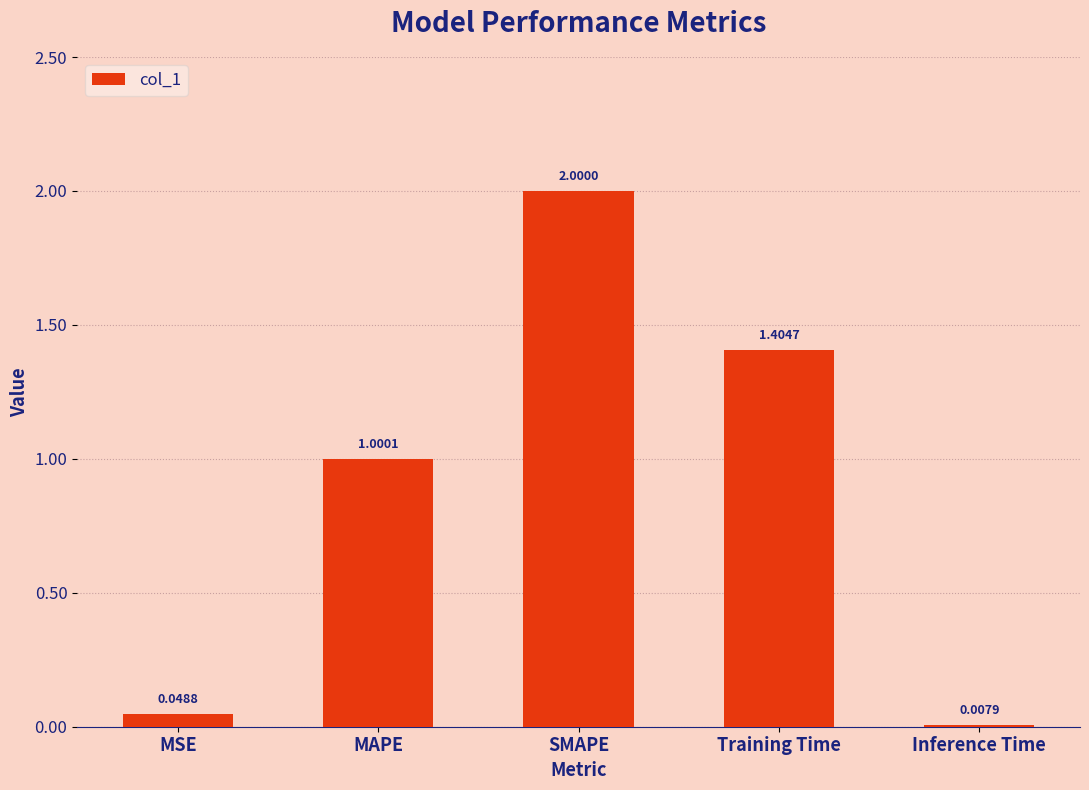

How many distinct data groups are displayed?

1